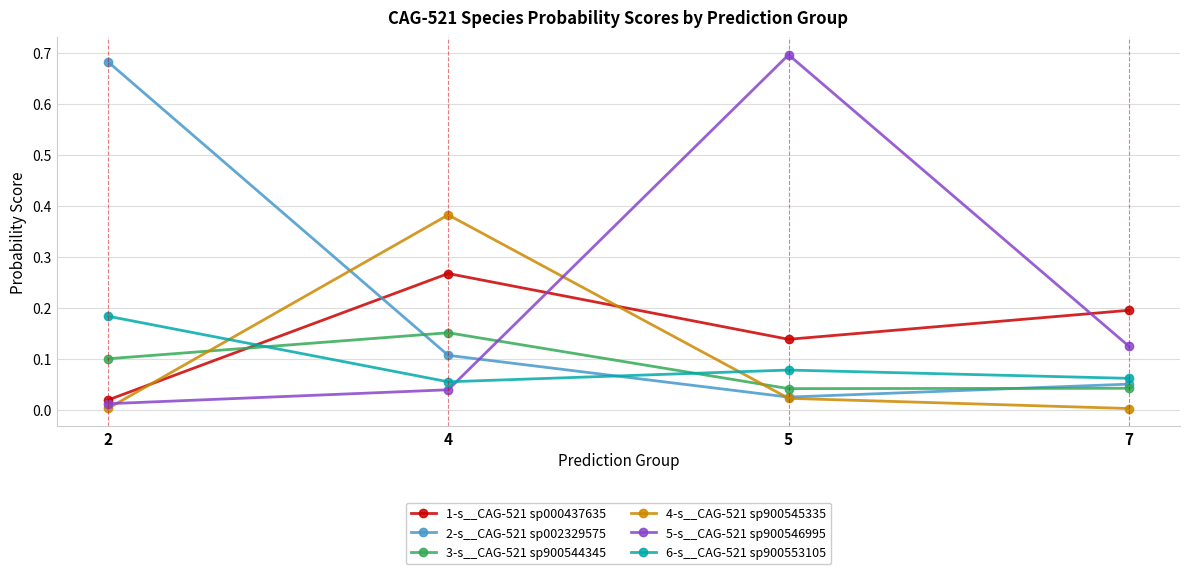

At which category does the chart reach its peak across all series?

5